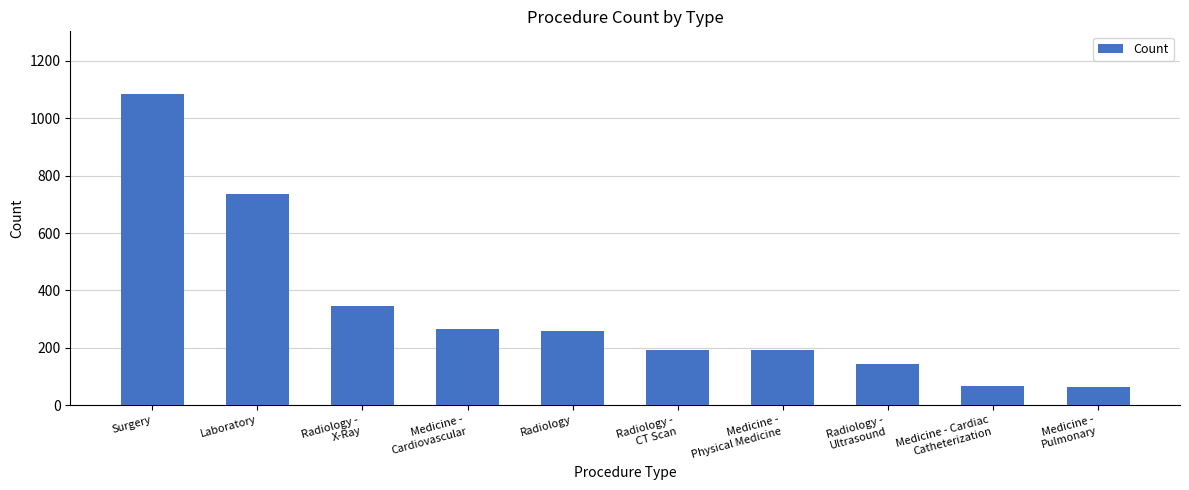

What is the minimum value shown in the chart?

62